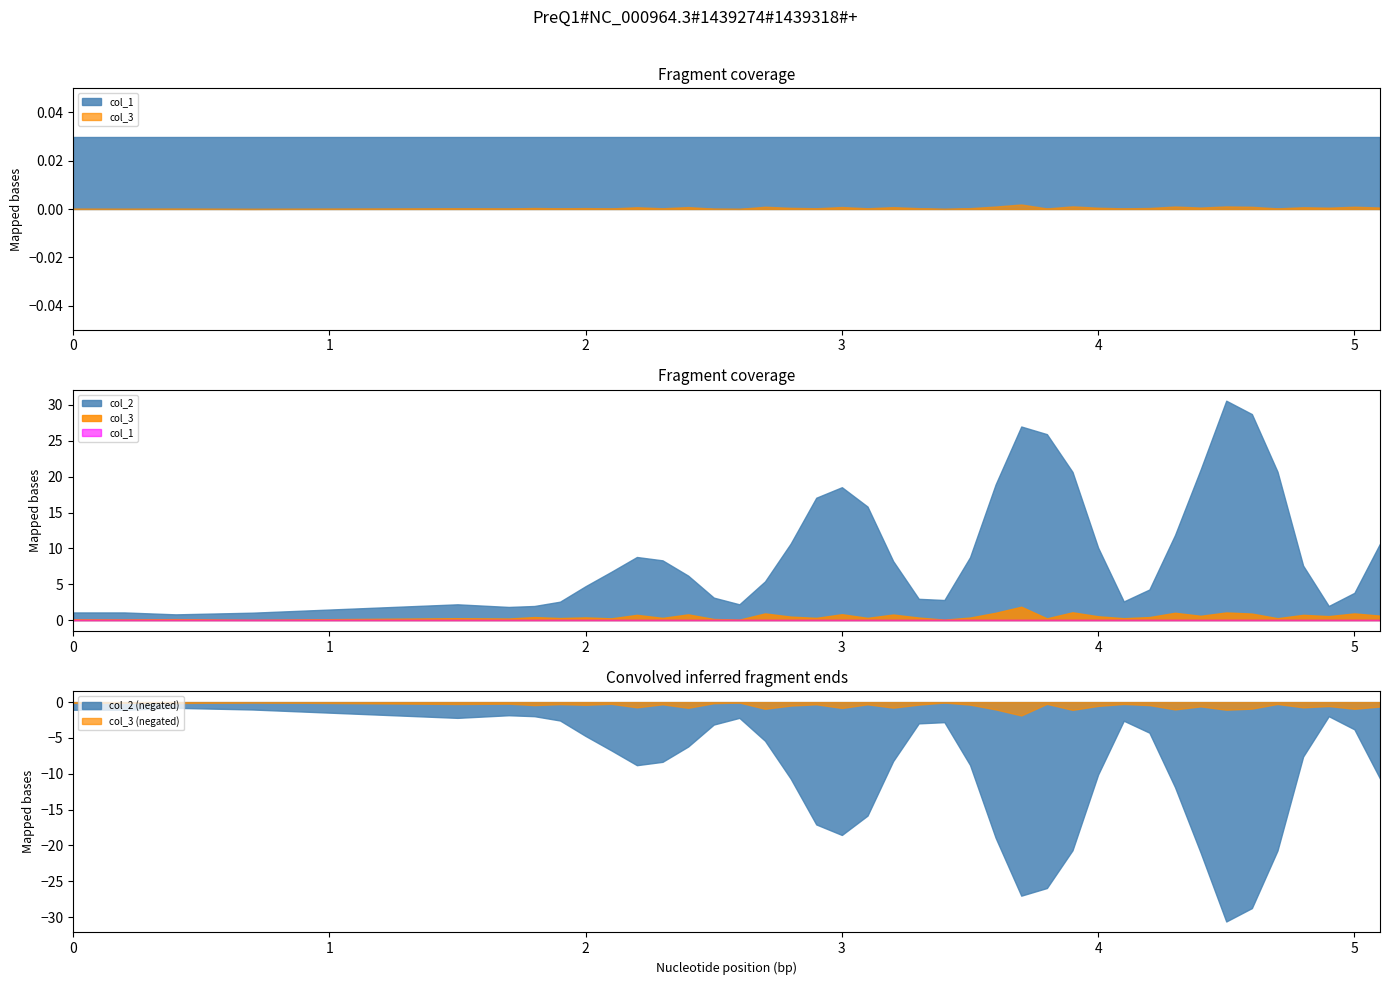

Is it true that col_3 (negated) equals -0.5 at 4?

True